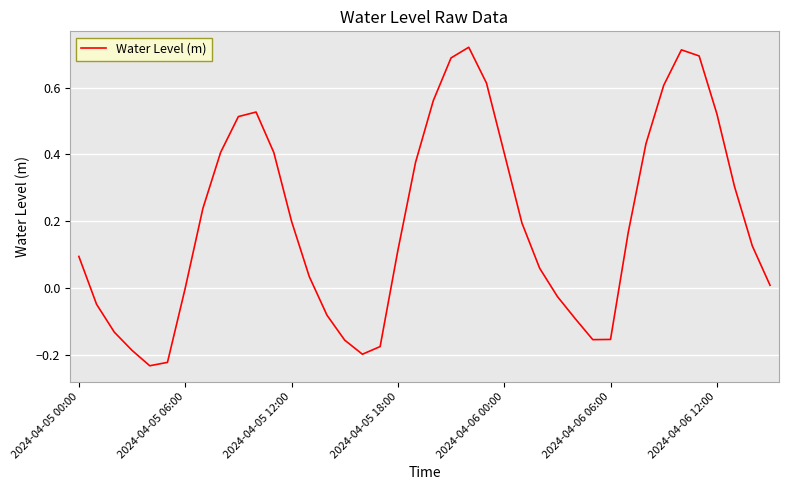

Count the number of data series in this chart.

1